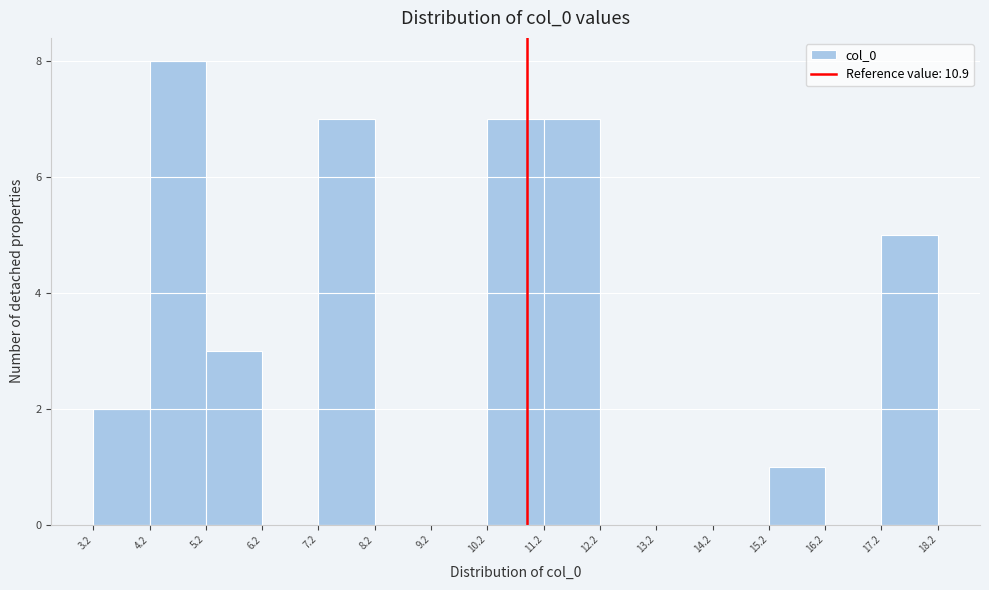

Reading left to right, list every bar in this chart as the range it spans on the x-axis followed by its height. The values are not printed on the chart, so give them approximately, as read against the axis.

3.2 to 4.2: 2
4.2 to 5.2: 8
5.2 to 6.2: 3
6.2 to 7.2: 0
7.2 to 8.2: 7
8.2 to 9.2: 0
9.2 to 10.2: 0
10.2 to 11.2: 7
11.2 to 12.2: 7
12.2 to 13.2: 0
13.2 to 14.2: 0
14.2 to 15.2: 0
15.2 to 16.2: 1
16.2 to 17.2: 0
17.2 to 18.2: 5